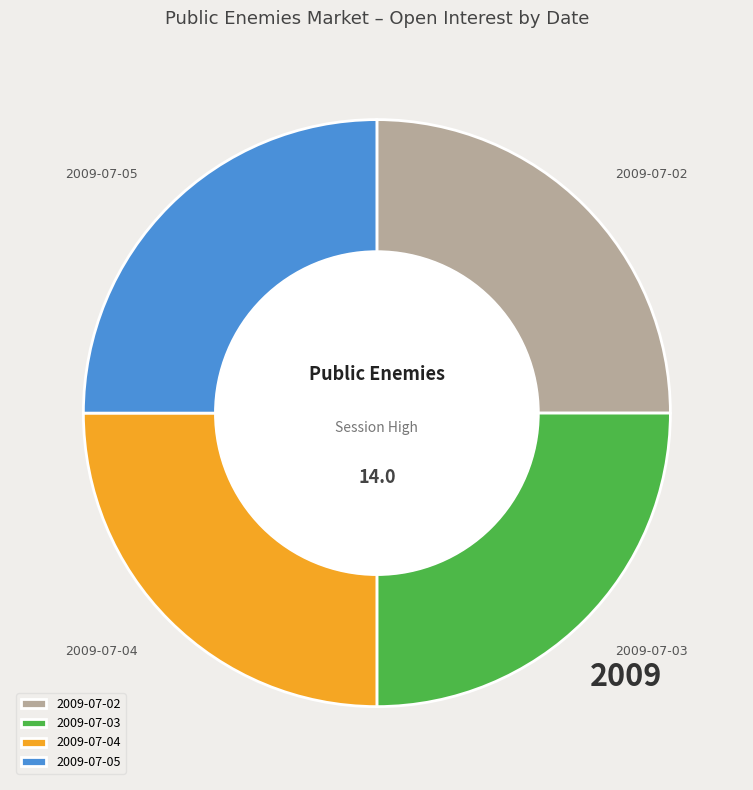

Is 2009-07-05 the majority of the pie?

No